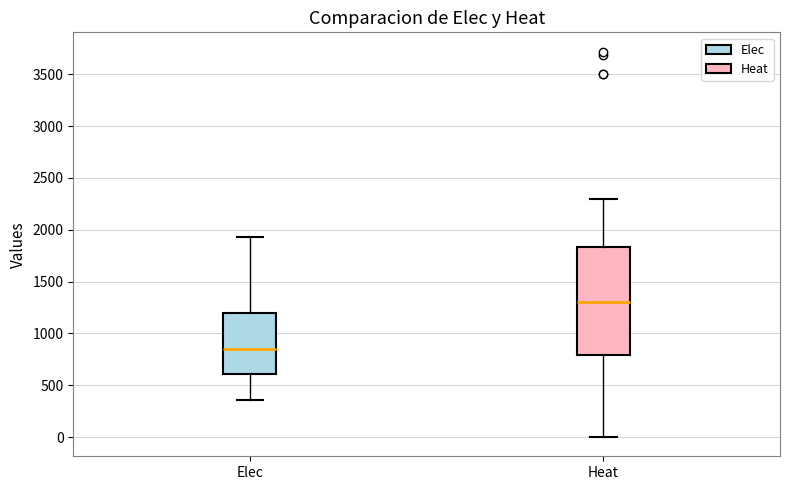

Which box is the tallest, from its lower edge to its upper edge?

Heat